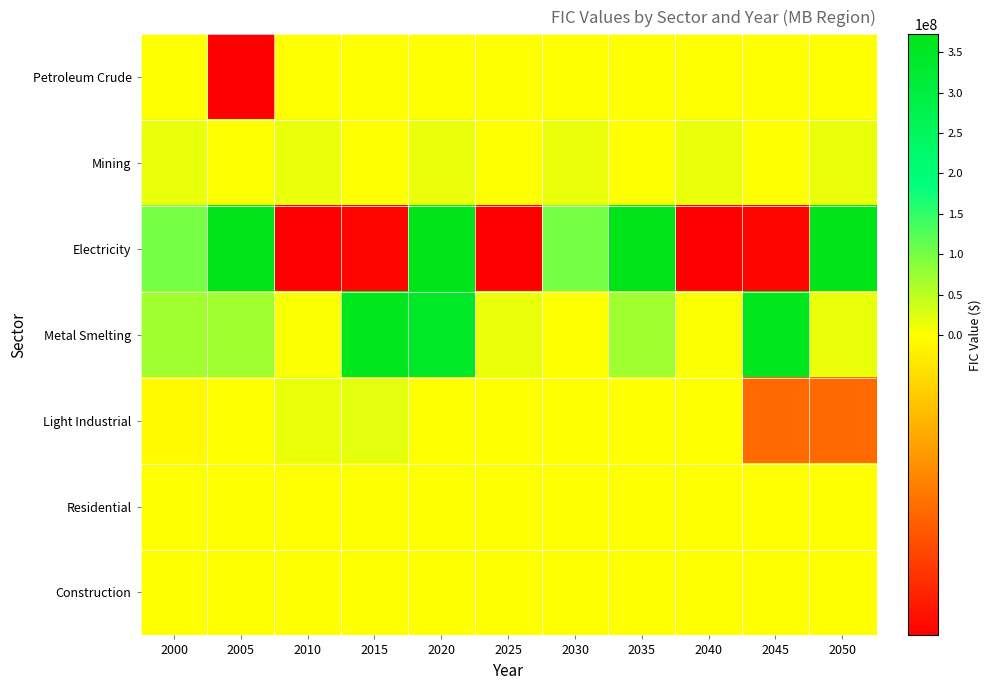

Which series has the widest spread of values?

Electricity